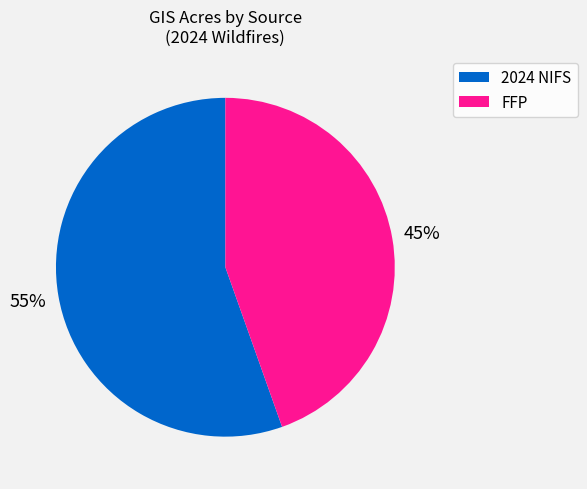

What is the largest slice in the pie chart?

2024 NIFS